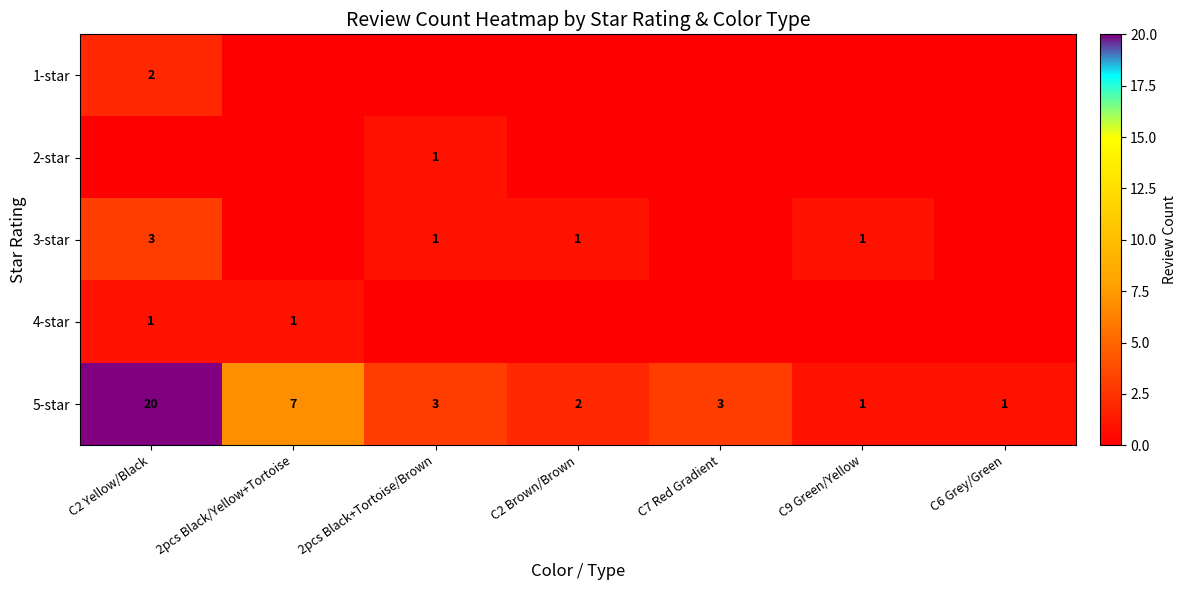

What is the total value across all series at C9 Green/Yellow?

2